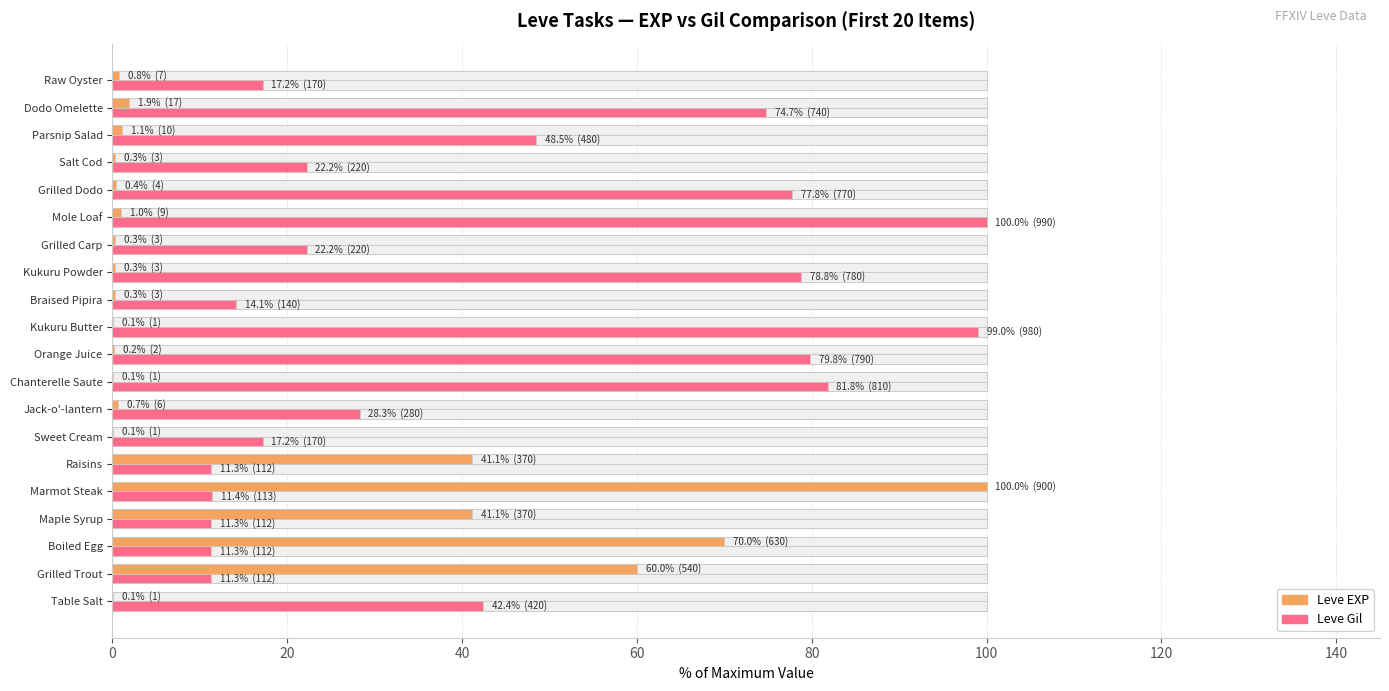

Which series has the widest spread of values?

Leve EXP